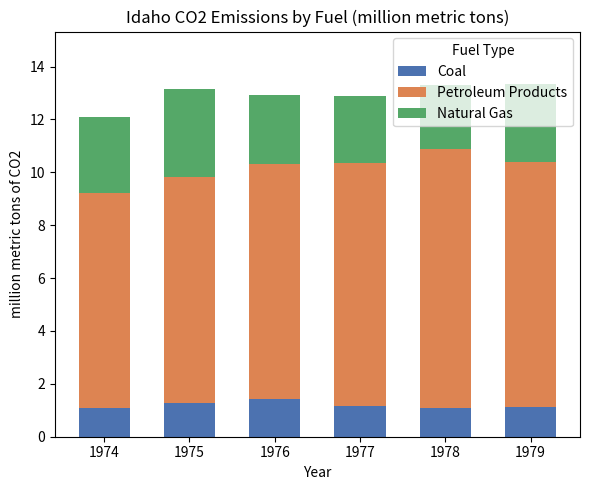

What is the minimum value for Coal?

1.1